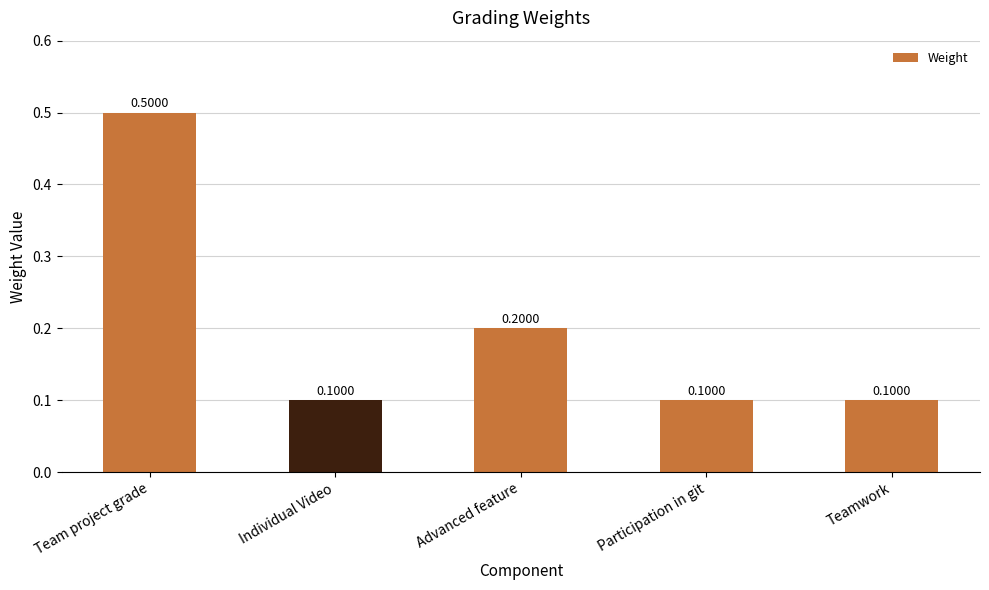

Is it true that the value at Team project grade is 0.5?

True